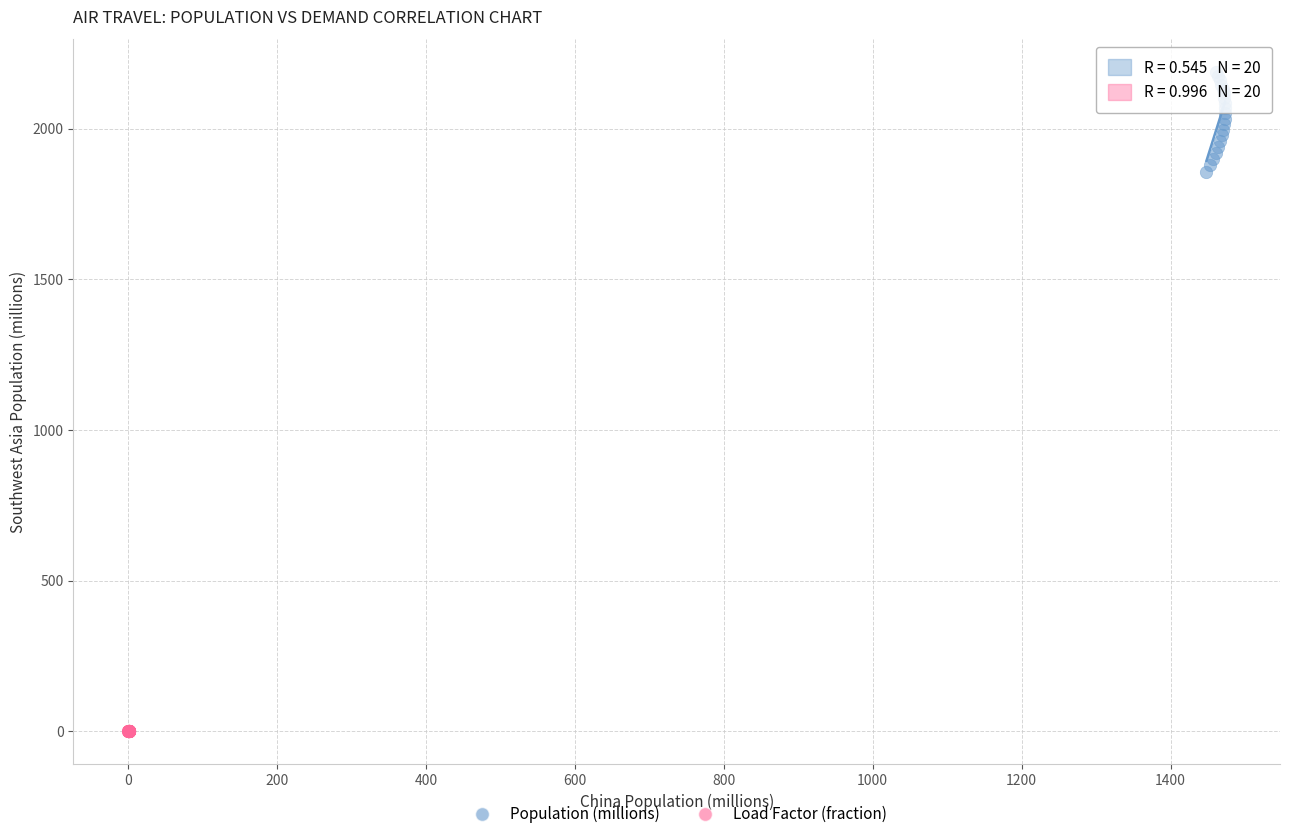

What are all the series names shown in the legend?

Population (millions), Load Factor (fraction)